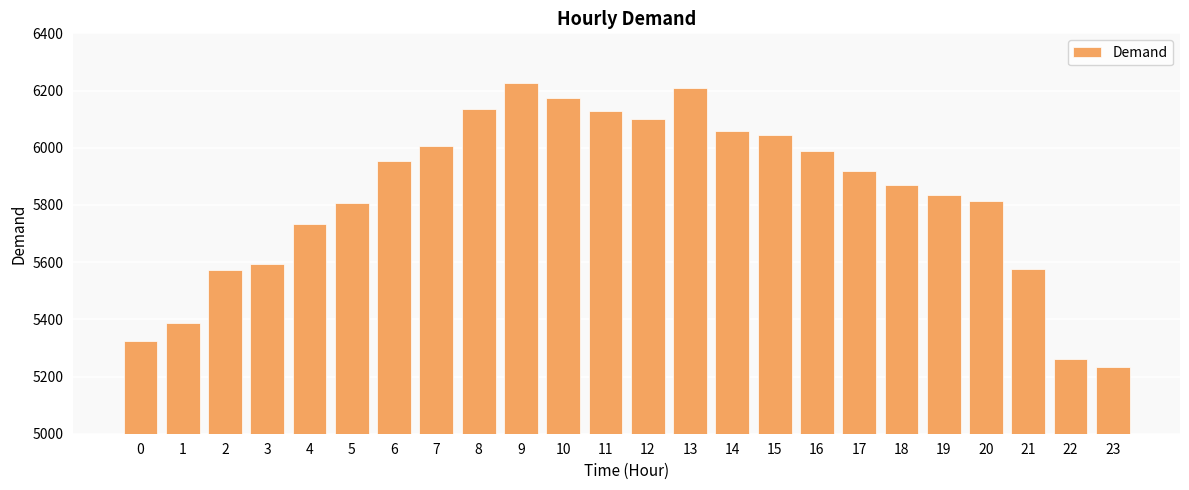

How many categories are shown in the chart?

24